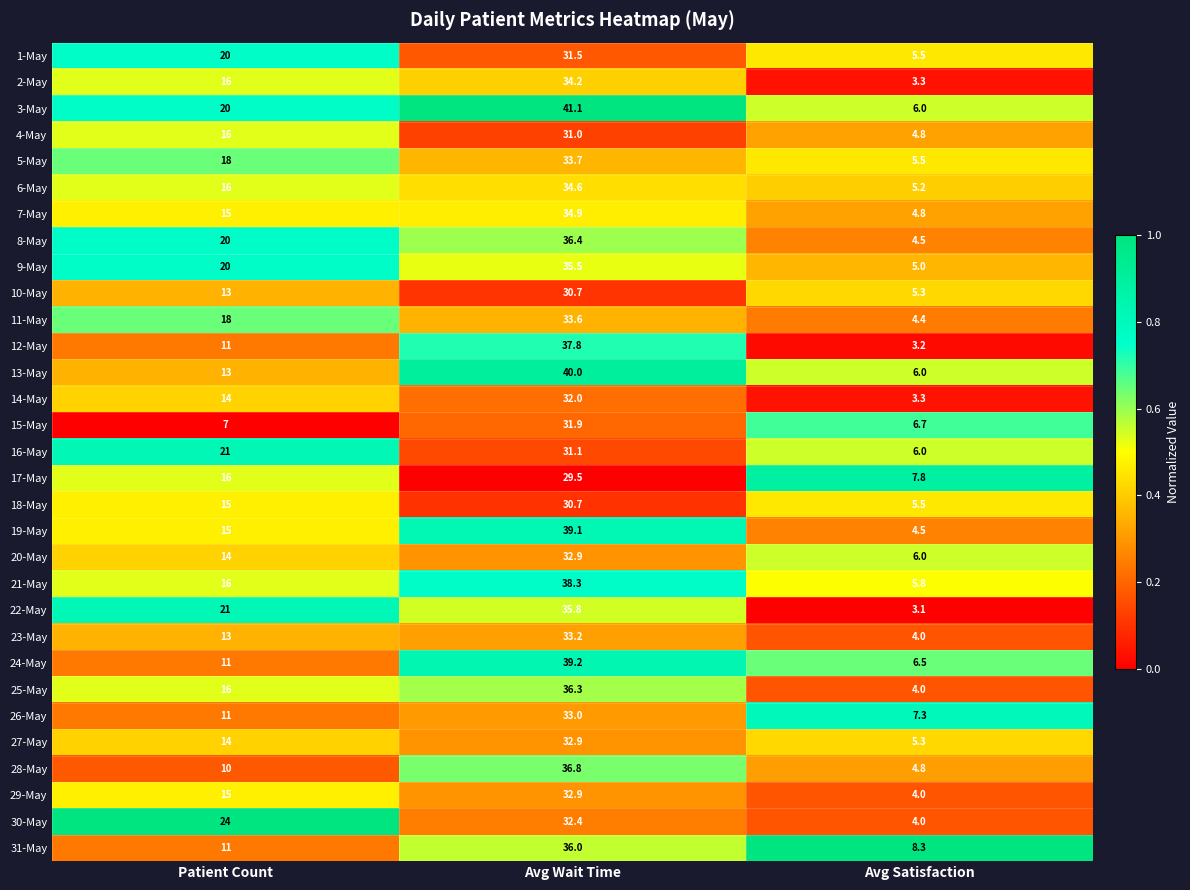

Rank the categories by 29-May value from lowest to highest.

Avg Satisfaction, Patient Count, Avg Wait Time